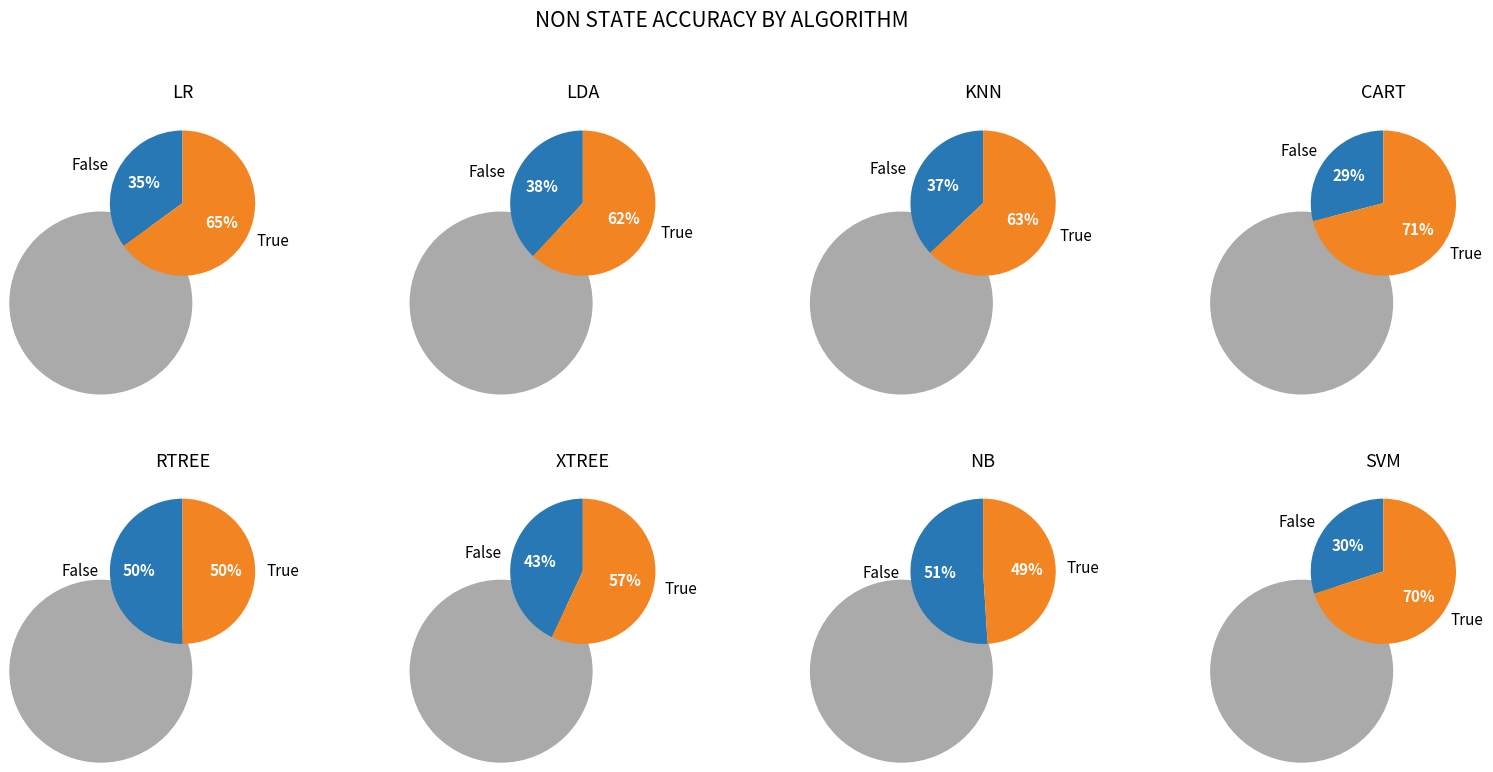

What is the total percentage of XTREE and SVM?

26.1%